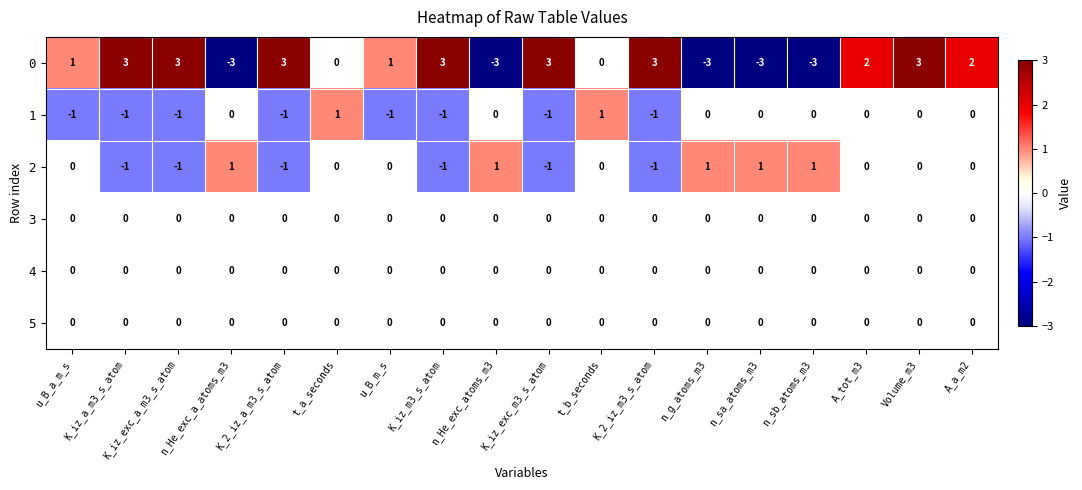

What is the minimum value shown in the chart?

-3